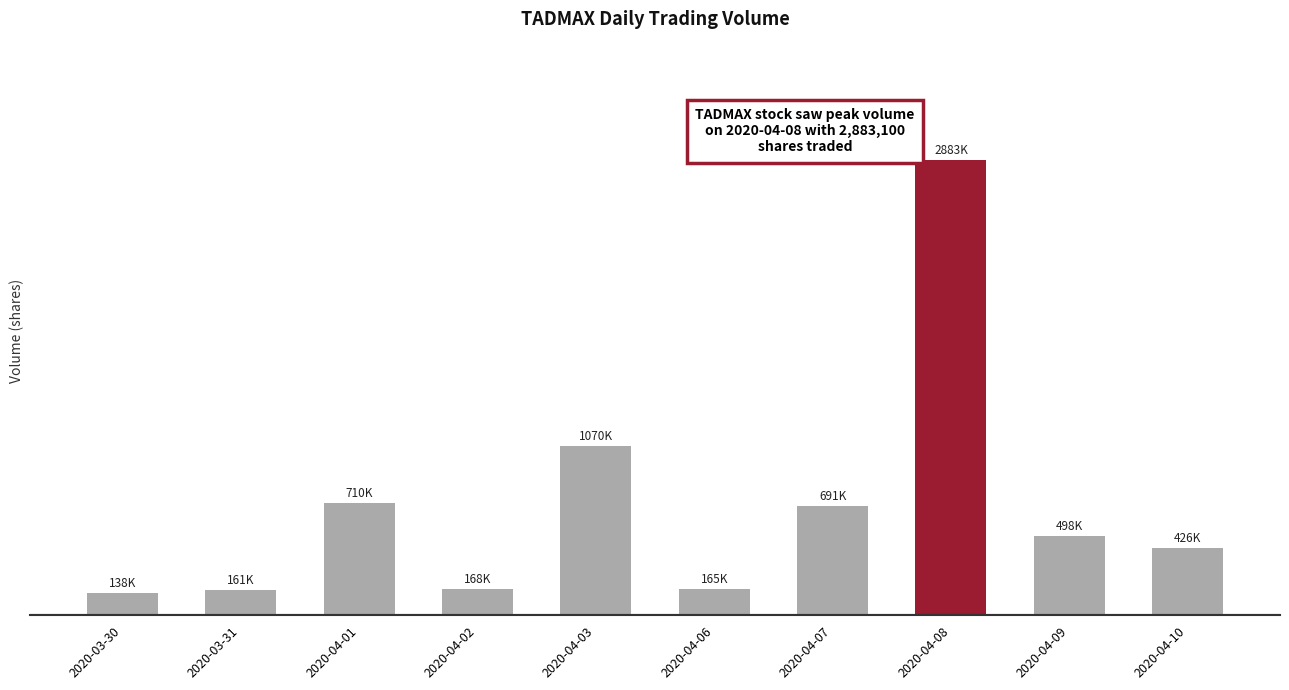

Reading left to right, transcribe all the data shown in this chart.

138100	161000	710800	168300	1070500	165500	691500	2883100	498700	426200